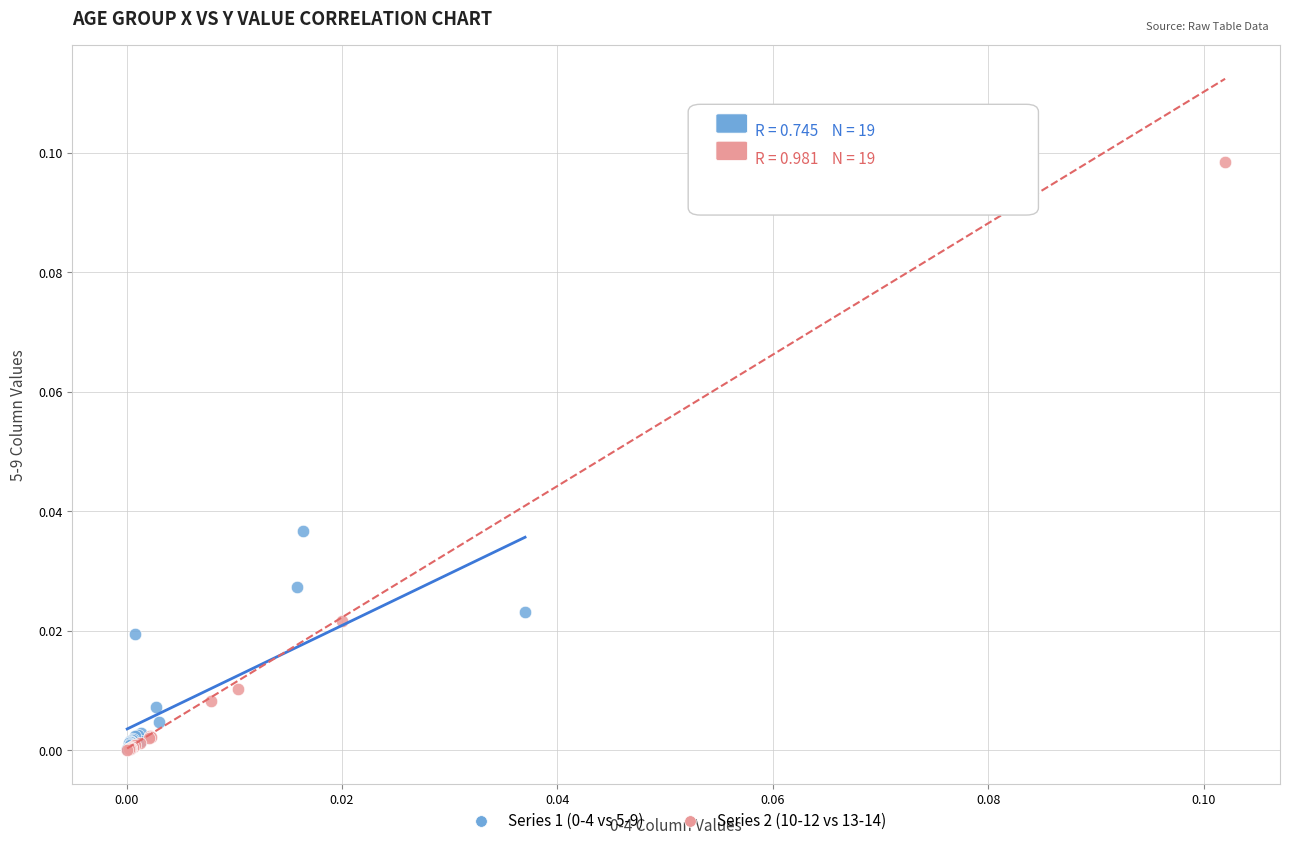

Which series has the widest spread of Y values?

Series 2 (10-12 vs 13-14)